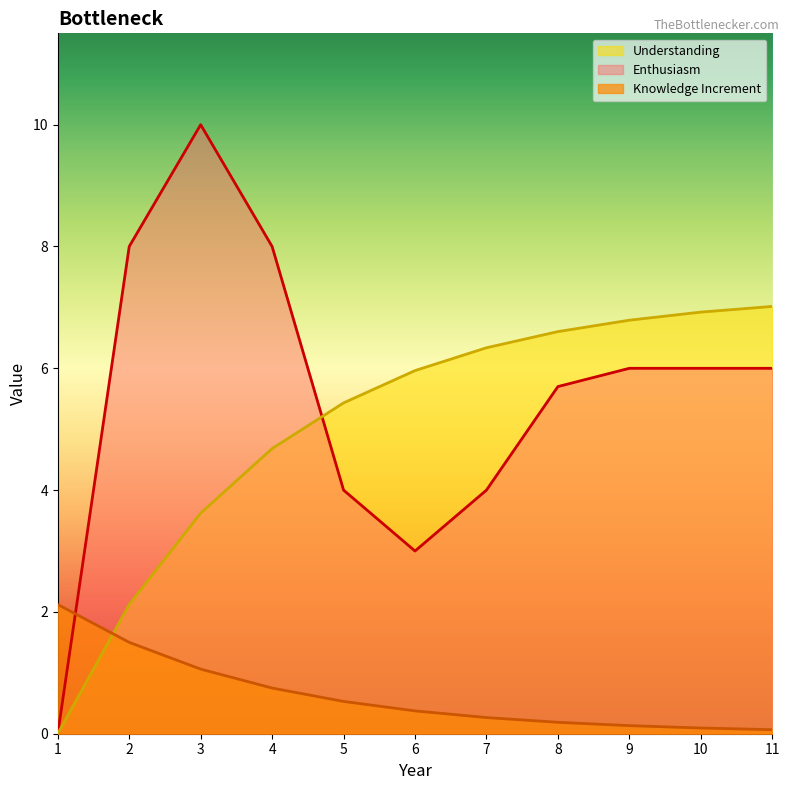

Which series has the largest total across all categories?

Enthusiasm